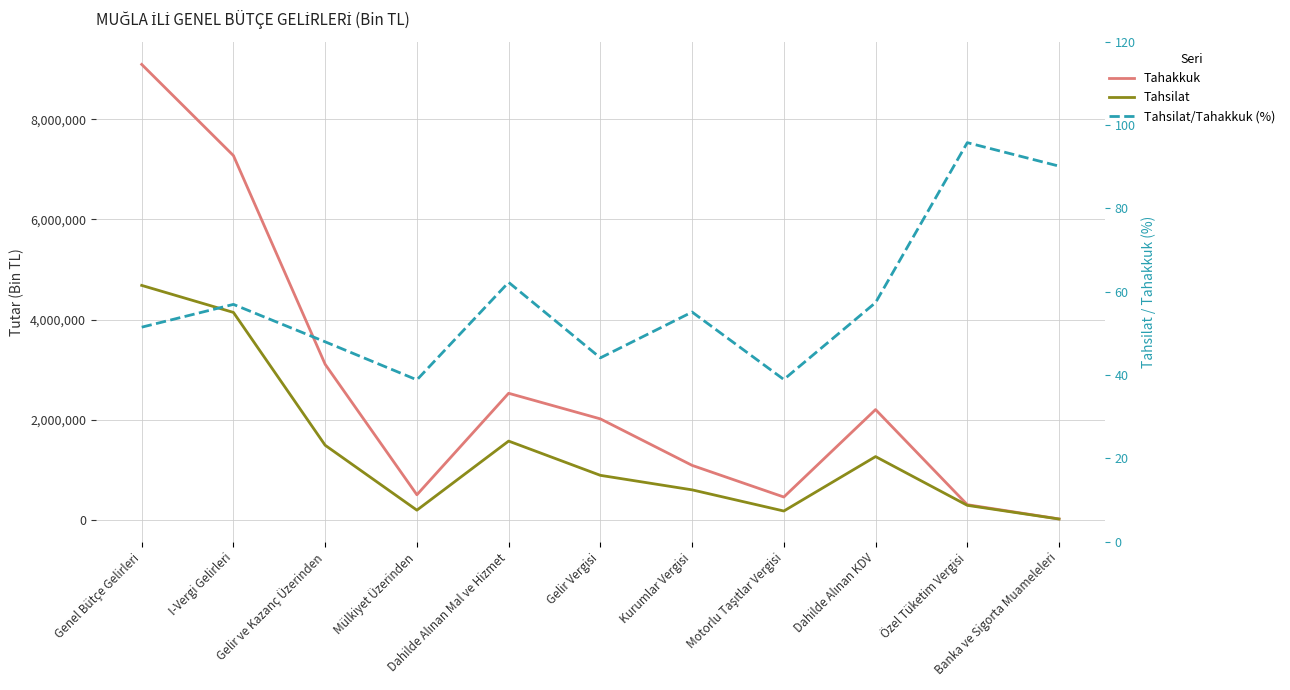

What is the label of the 8th point from the left?

Motorlu Taşıtlar Vergisi